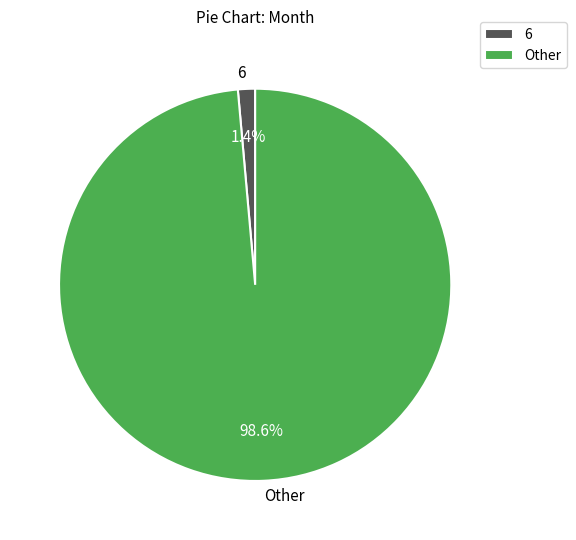

Combined, what portion of the pie is 6 and Other?

100.0%